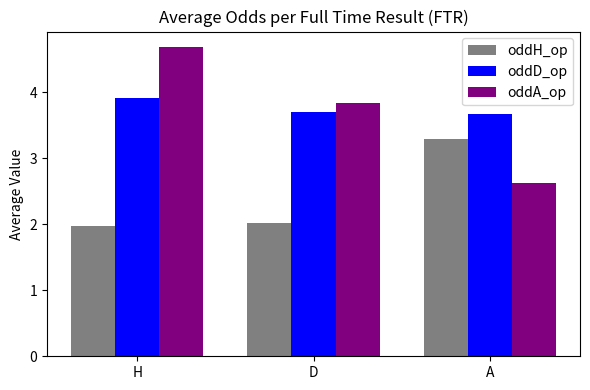

What position from the right is D?

2